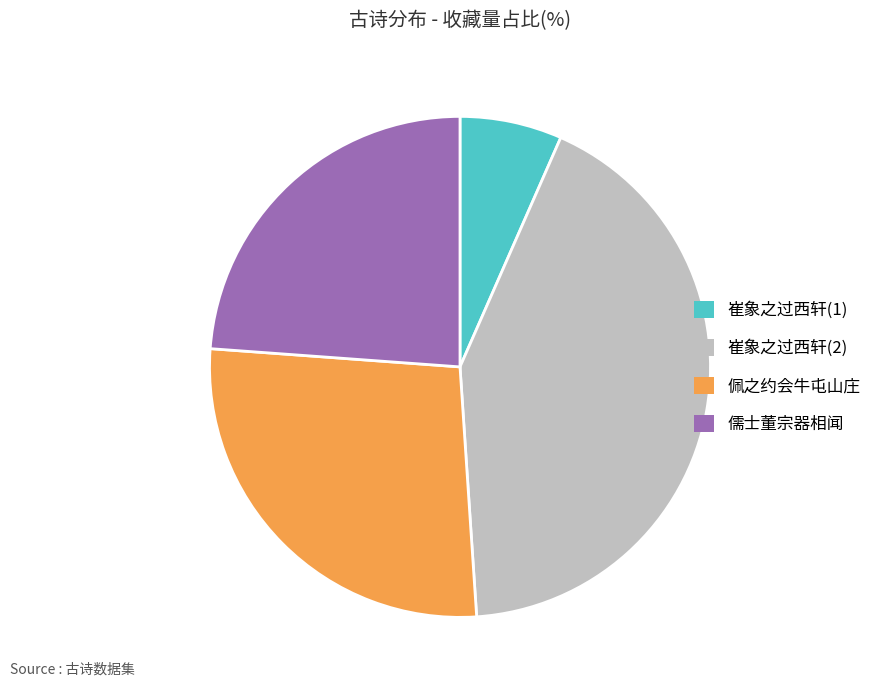

Does any single category account for the majority?

No